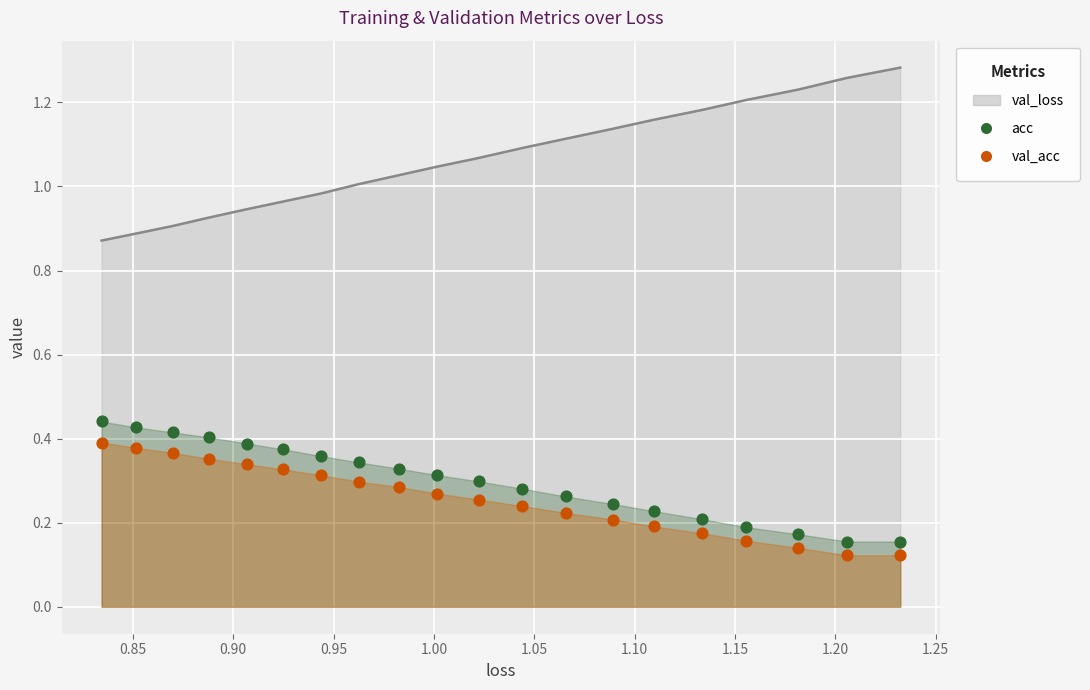

Is the value of val_loss at 1.30 greater than the value of acc at 1.30?

Yes